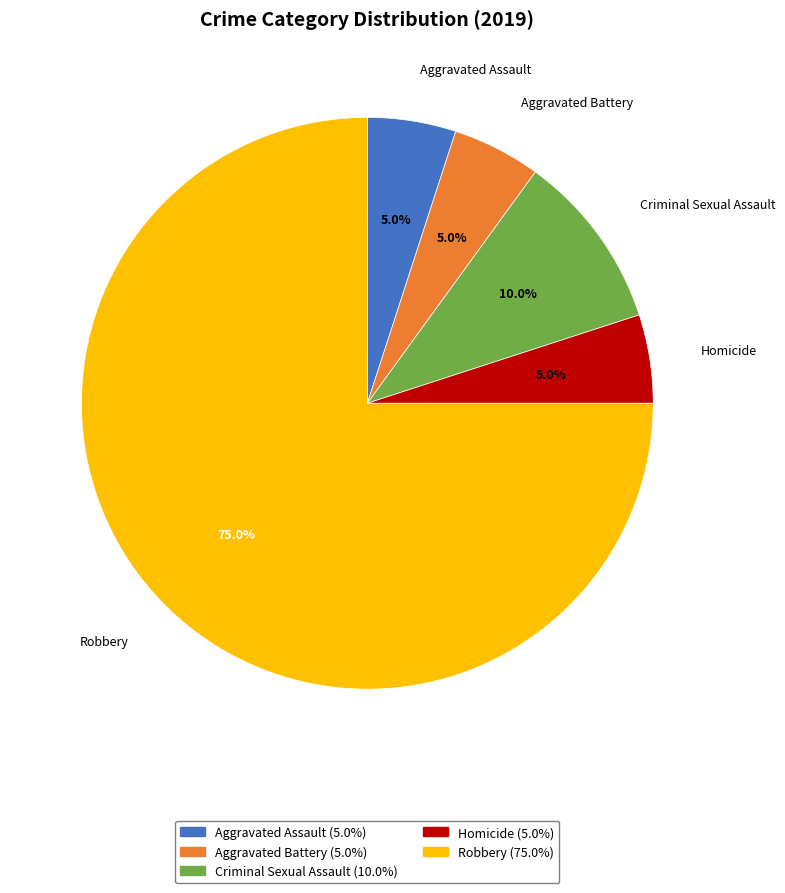

To the nearest percent, what is the difference between the largest and smallest slice percentages?

70%